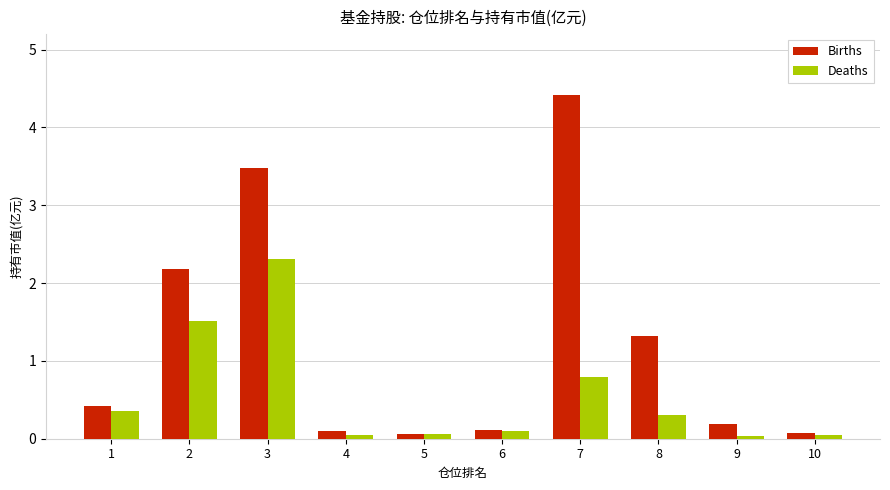

What is the sum of all Births values?

12.4